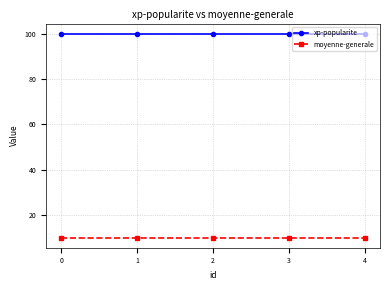

What is the minimum value shown in the chart?

10